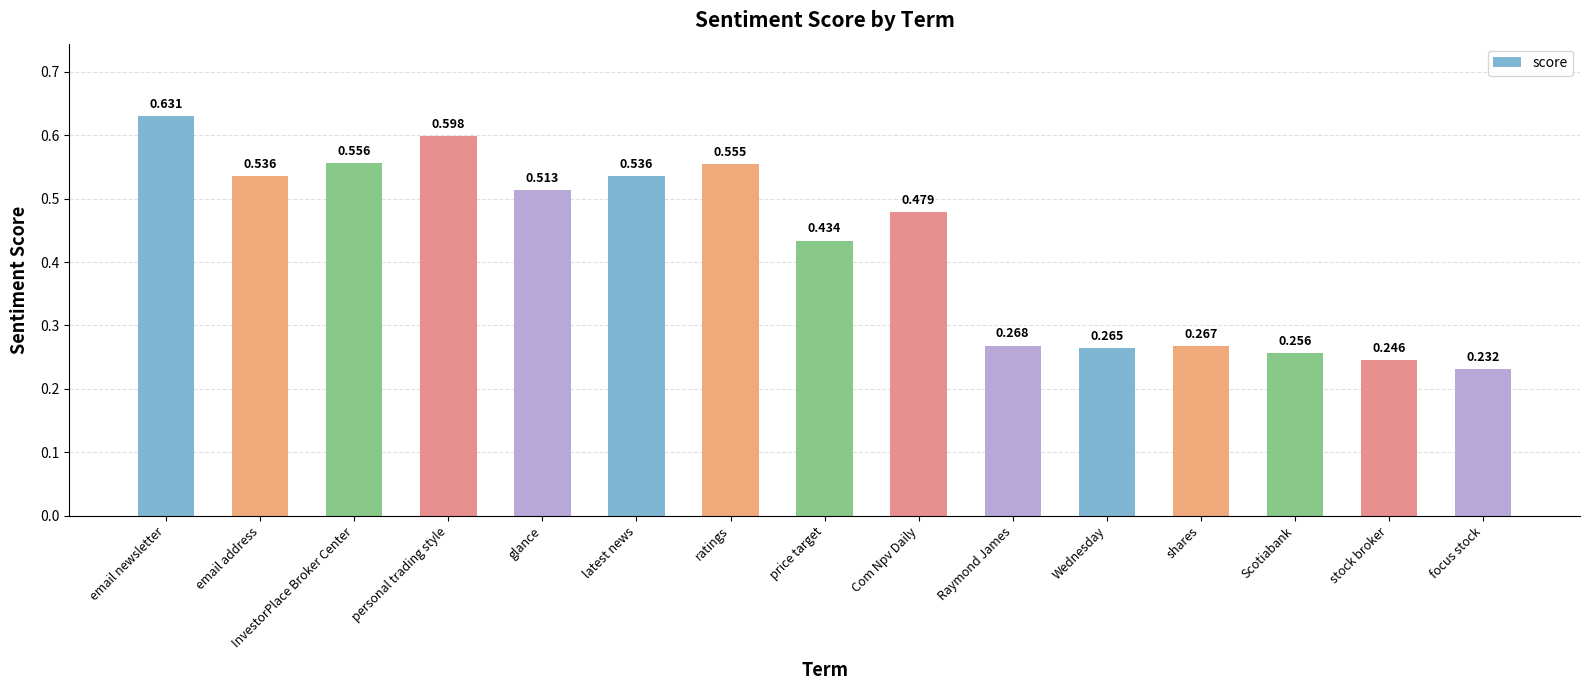

True or false: the data shows 1.0 at email newsletter.

False